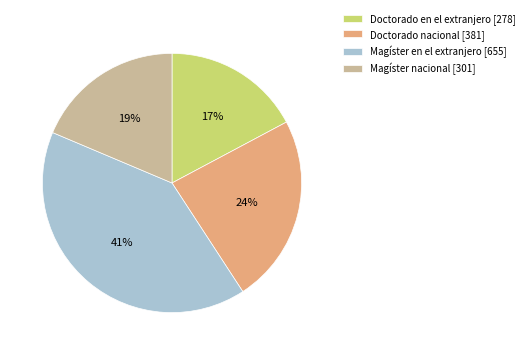

How many segments does this pie chart have?

4